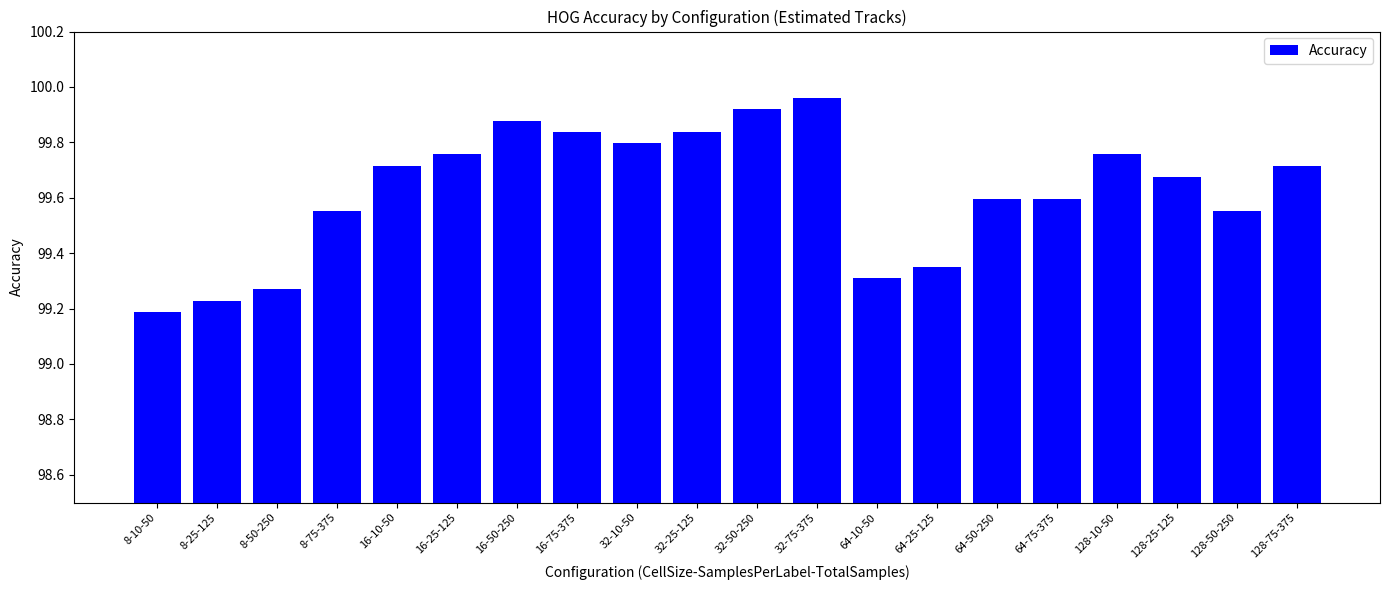

What is the change in value from 64-25-125 to 64-50-250?

+0.2